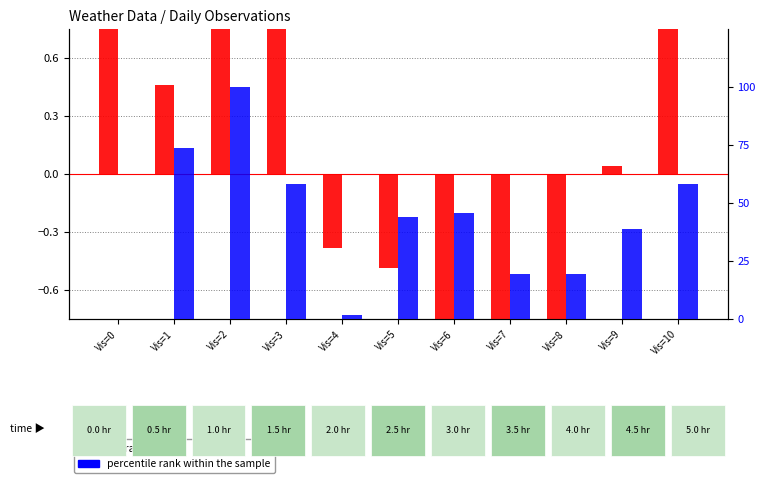

What is the sum of all percentile rank within the sample values?

457.9